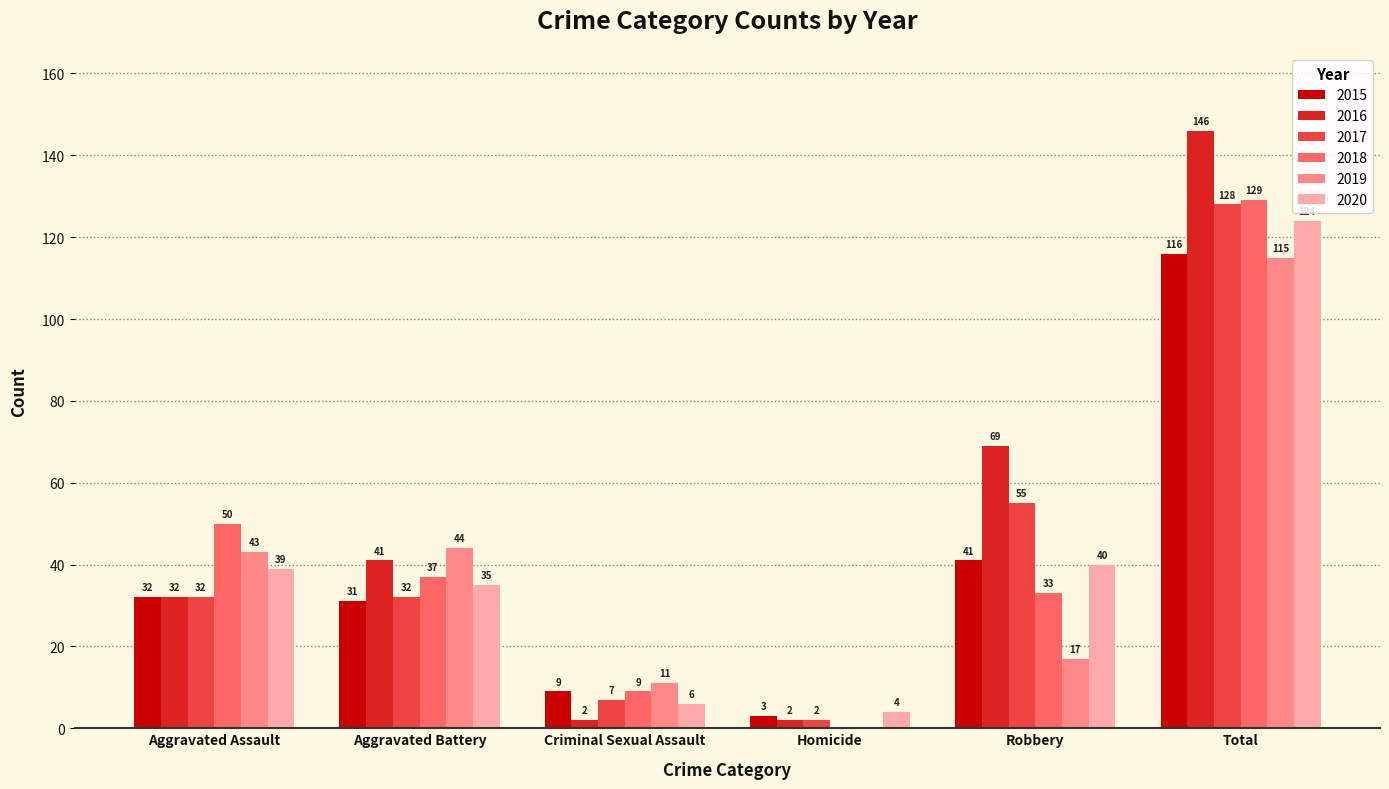

Are the bars horizontal?

No